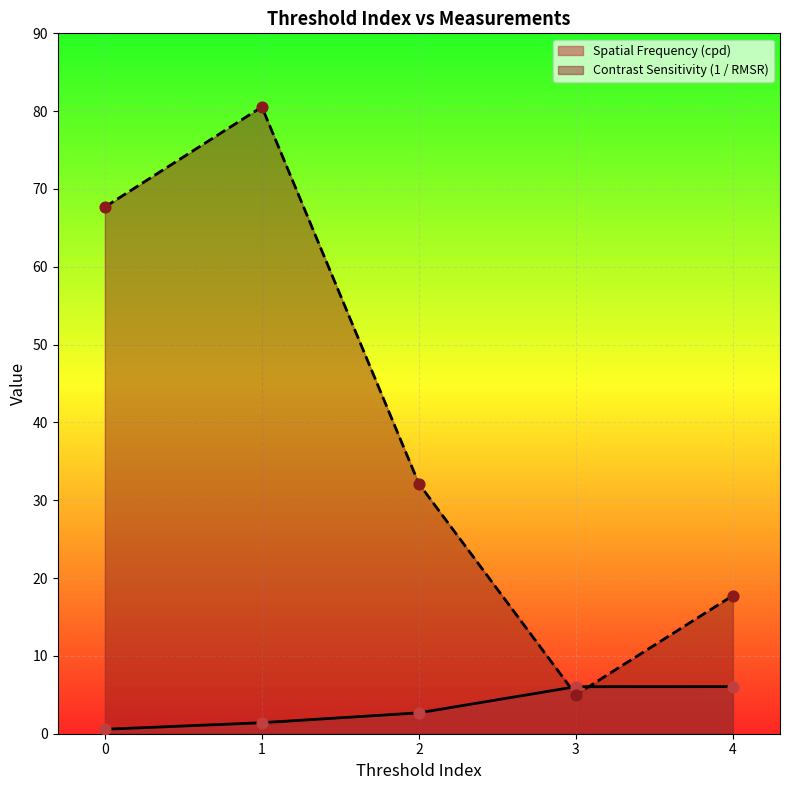

What is the total value across all series at 1?

82.0